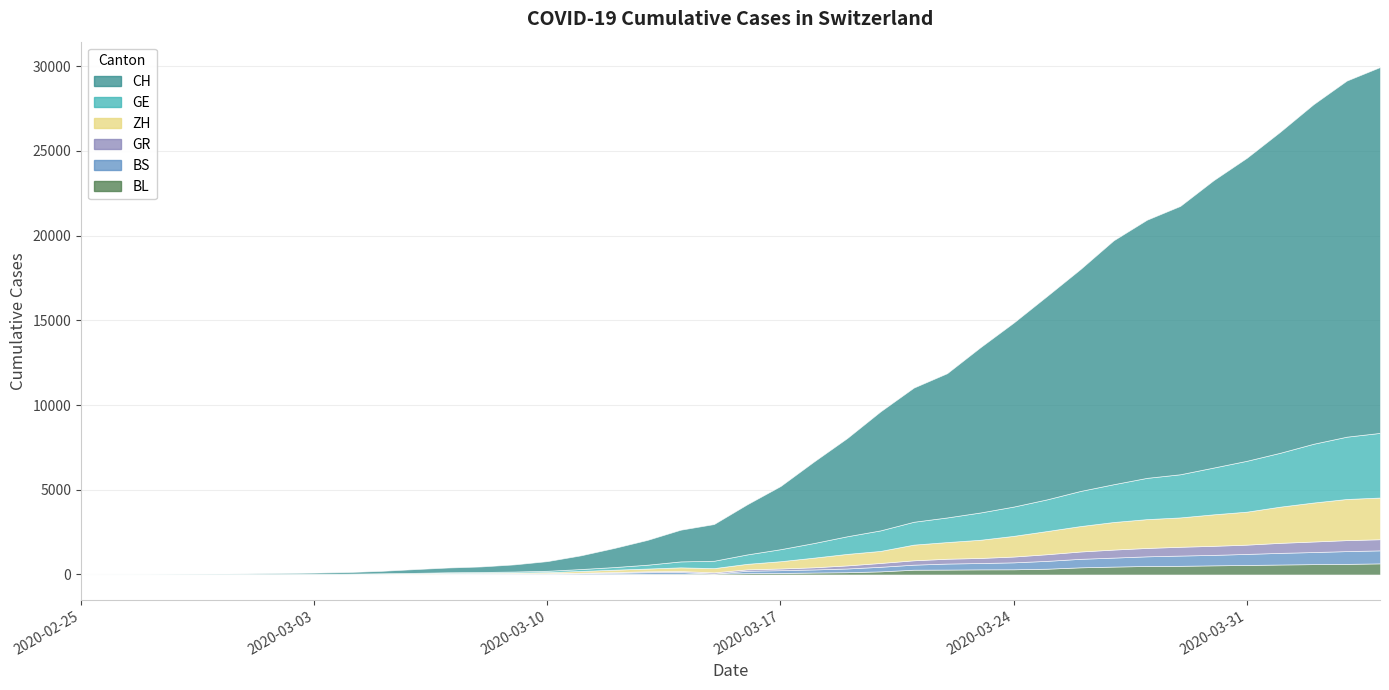

What is the spread (max minus min) of values at 2020-03-06?

213